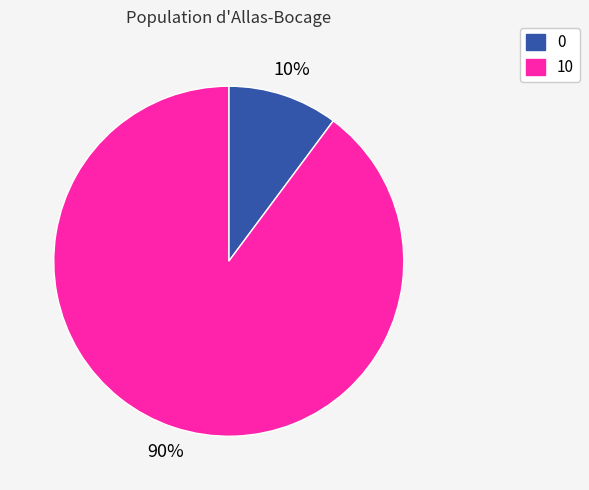

What is the majority slice?

10